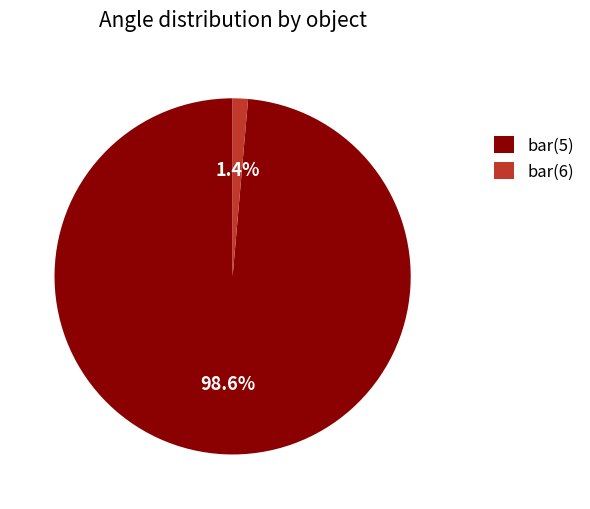

Combined, do bar(6) and bar(5) account for over 50%?

Yes